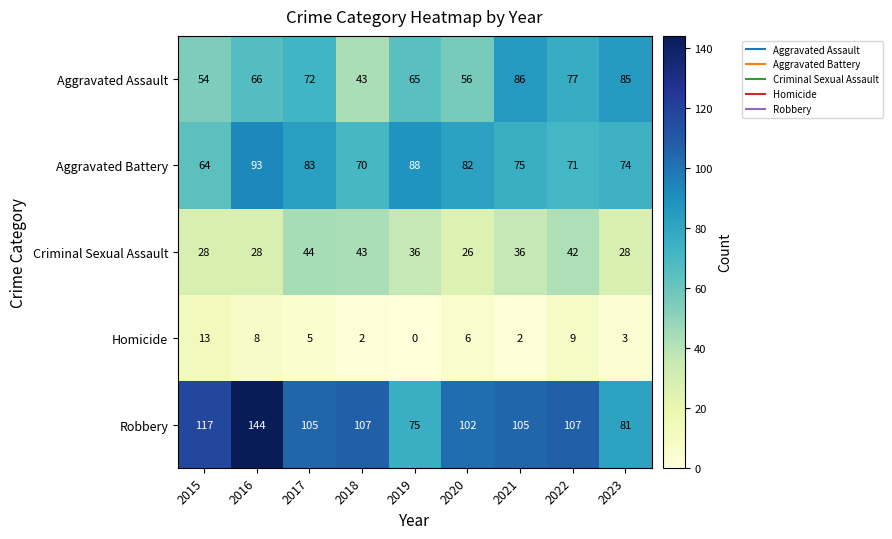

At which category is the sum across all series the highest?

2016